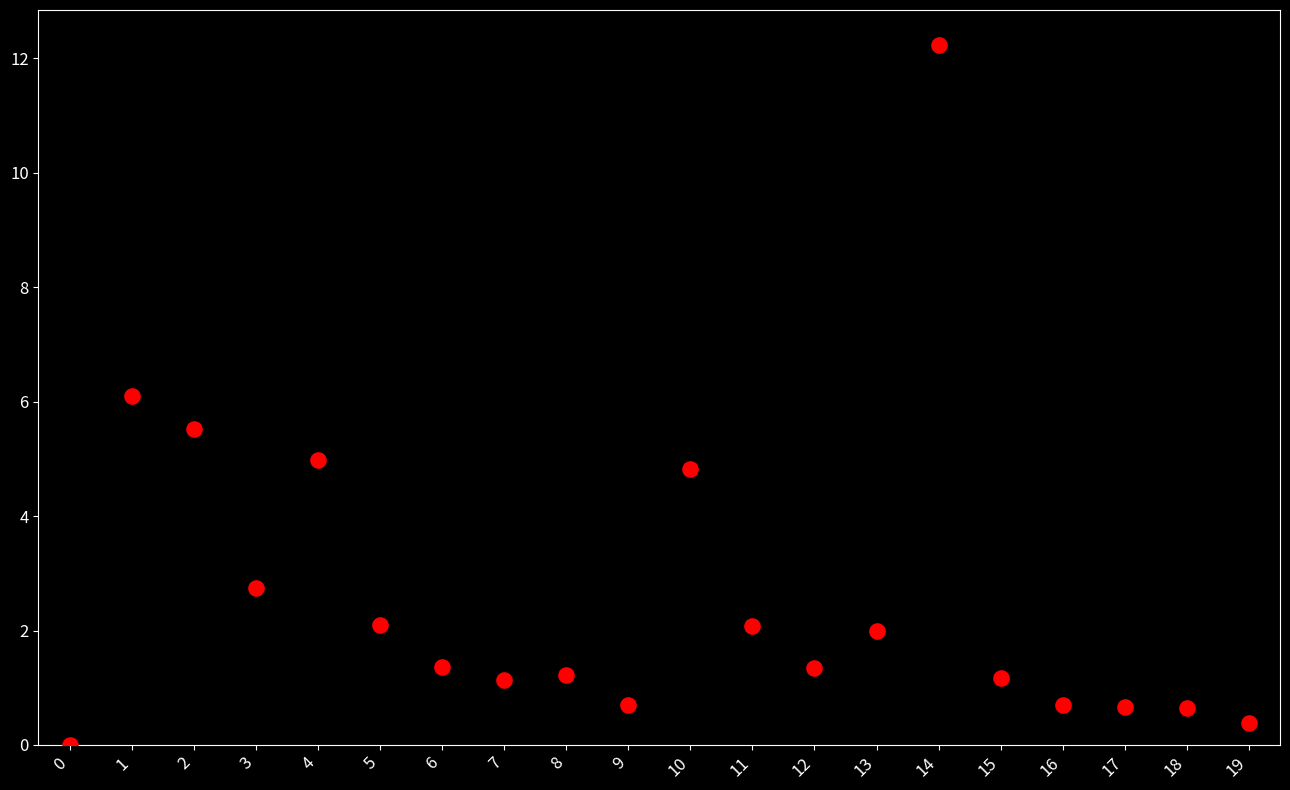

What is the range of Y values (max minus min)?

12.2